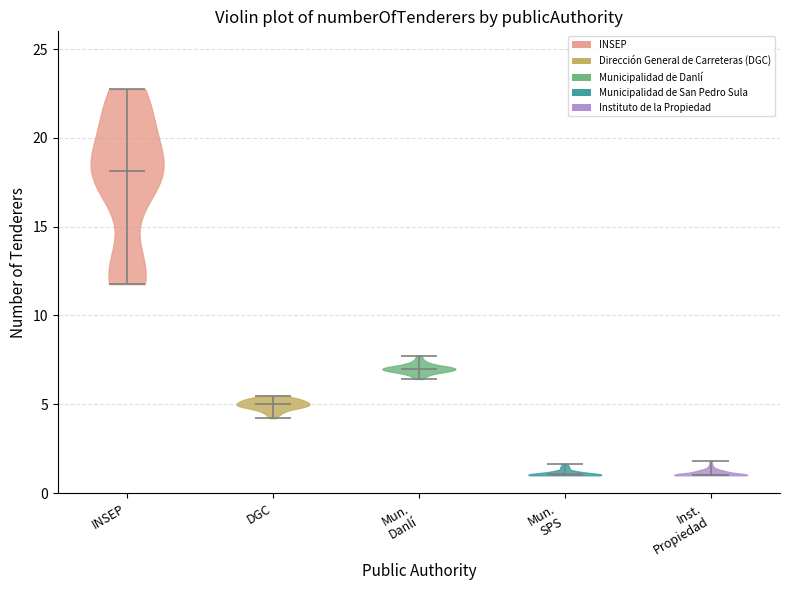

Where does the median line of the violin for Mun. SPS sit on the y-axis? The values are not printed on the chart, so give them approximately, as read against the axis.

1.0